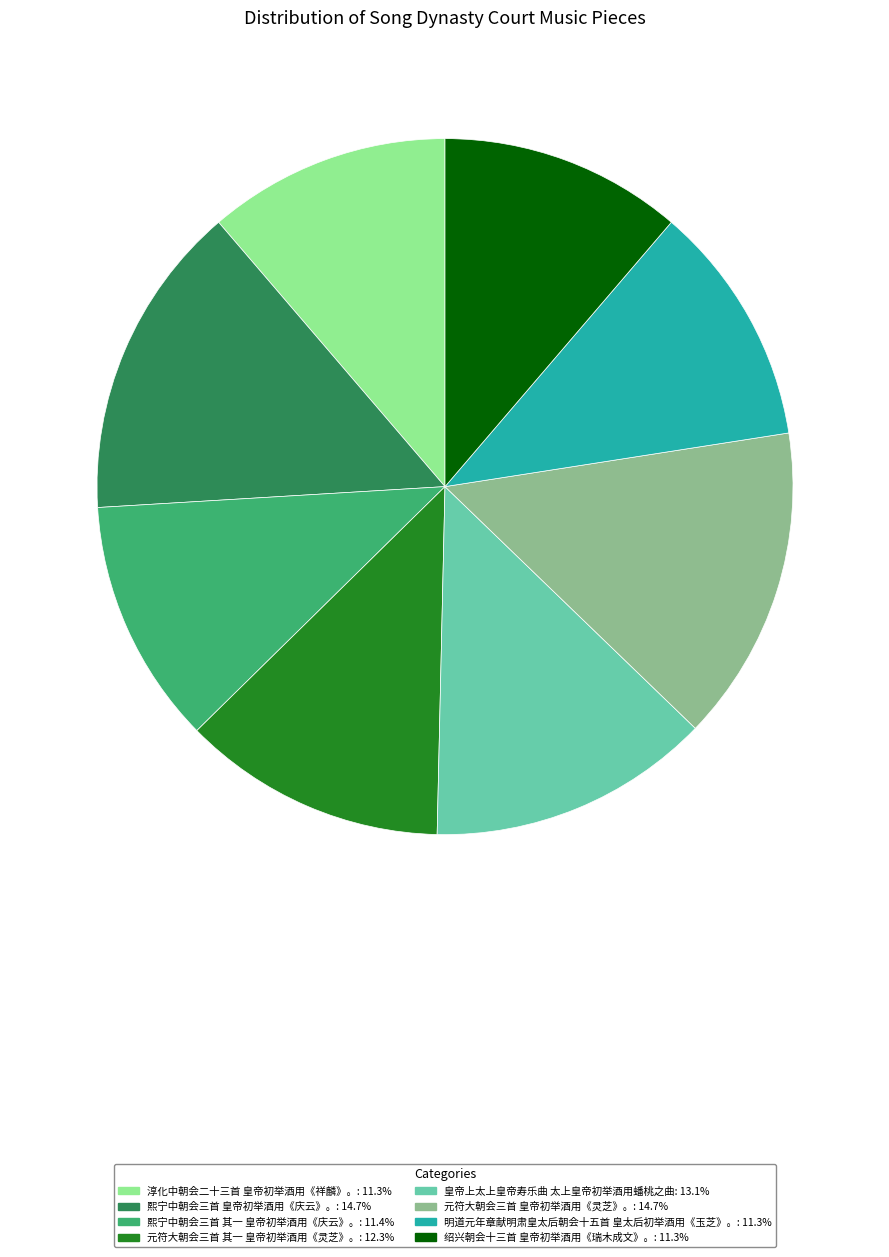

What is the ratio of the value at 淳化中朝会二十三首 皇帝初举酒用《祥麟》。 to the value at 元符大朝会三首 皇帝初举酒用《灵芝》。?

0.8